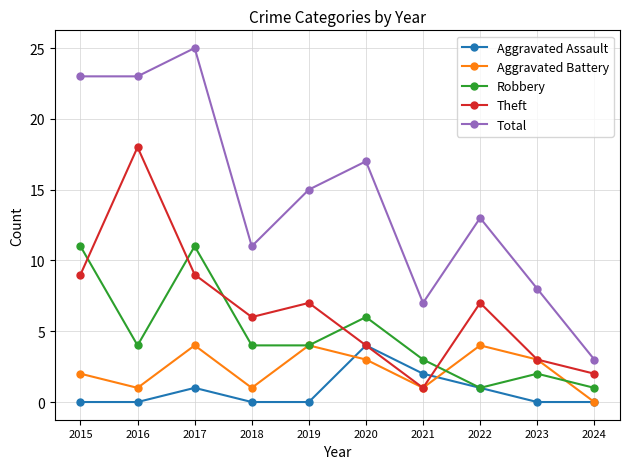

Which series has the largest total across all categories?

Total